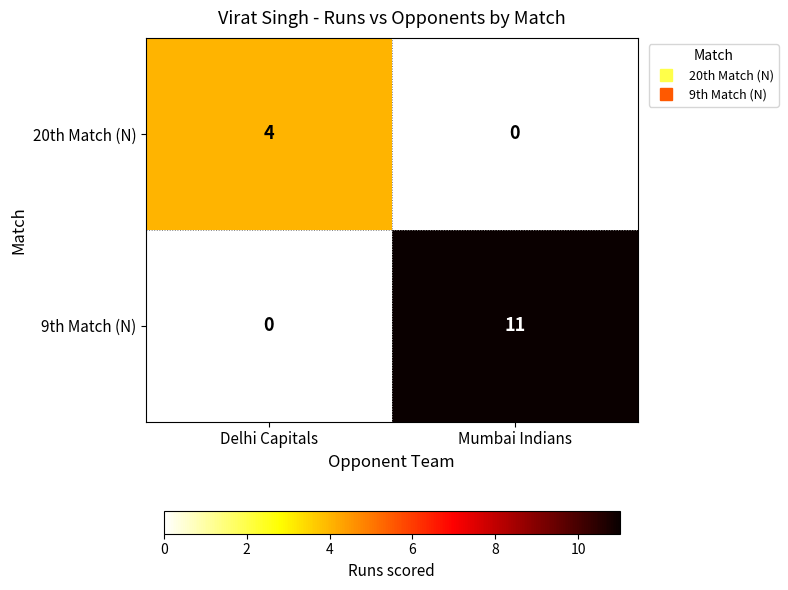

Reading left to right, what are all the values shown in this chart?

20th Match (N): Delhi Capitals=4	Mumbai Indians=0
9th Match (N): Delhi Capitals=0	Mumbai Indians=11